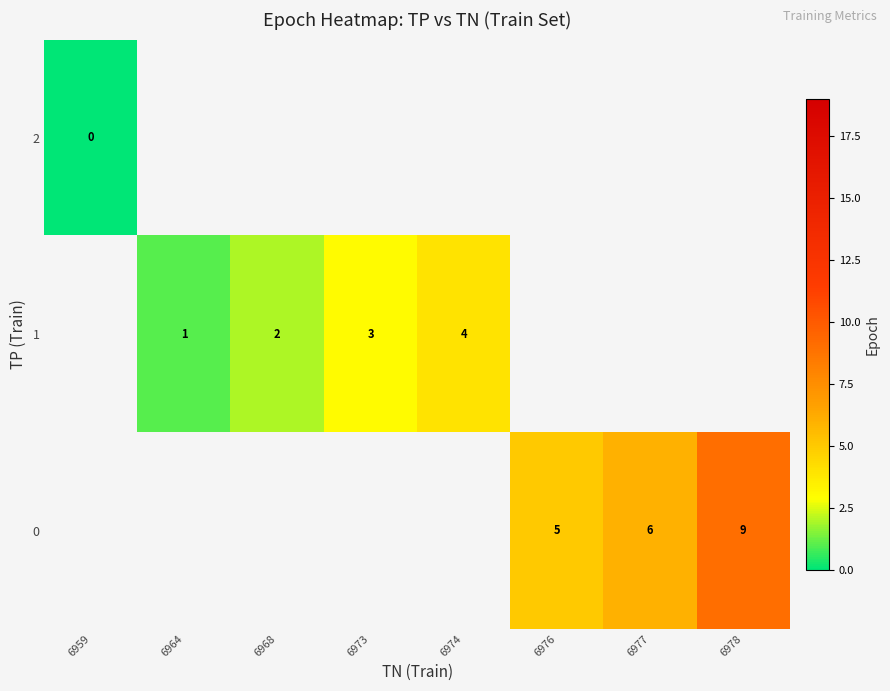

Is it true that 1 equals 1.0 at 6964?

True